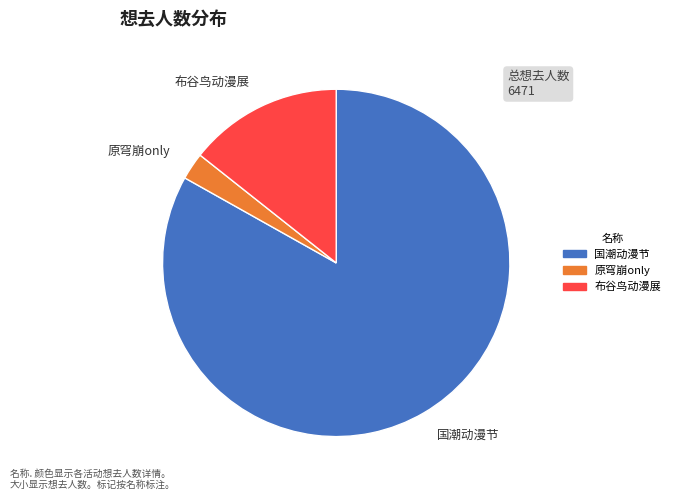

Rank the categories by value from lowest to highest.

原穹崩only, 布谷鸟动漫展, 国潮动漫节